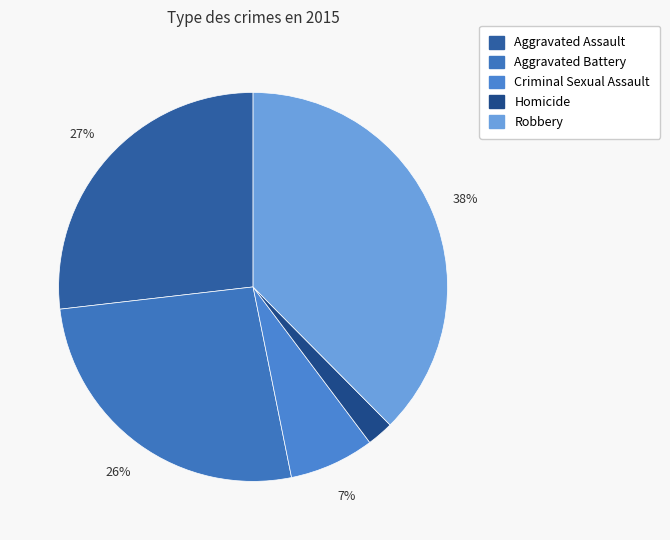

Is there a majority slice in this chart?

No